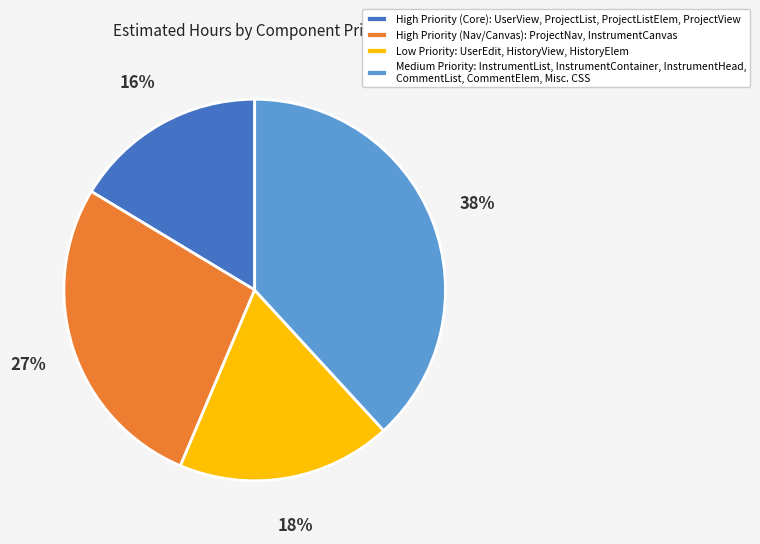

What is the smallest slice in the pie chart?

High Priority (Core): UserView, ProjectList, ProjectListElem, ProjectView